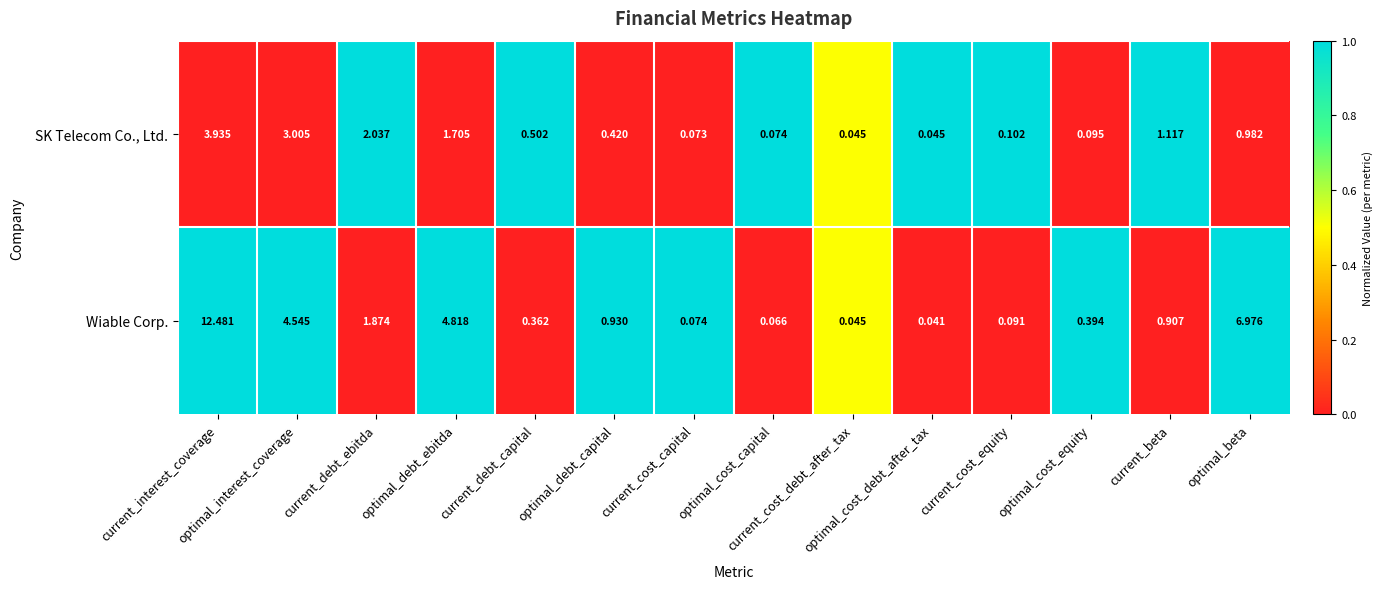

Rank the series by their average value, from highest to lowest.

Wiable Corp., SK Telecom Co., Ltd.